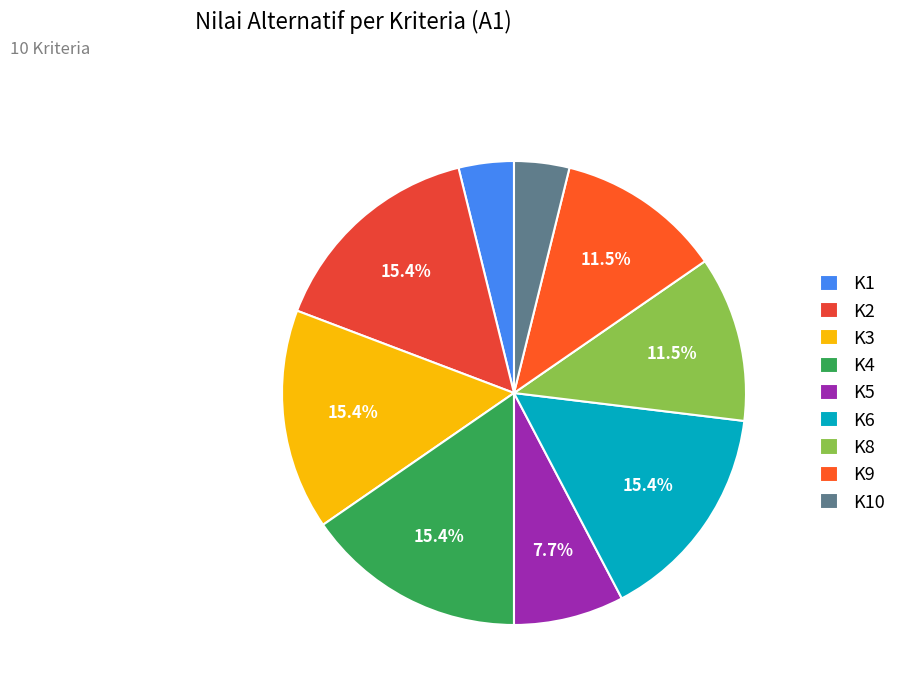

The K3 slice represents 15% of the pie. True or false?

True